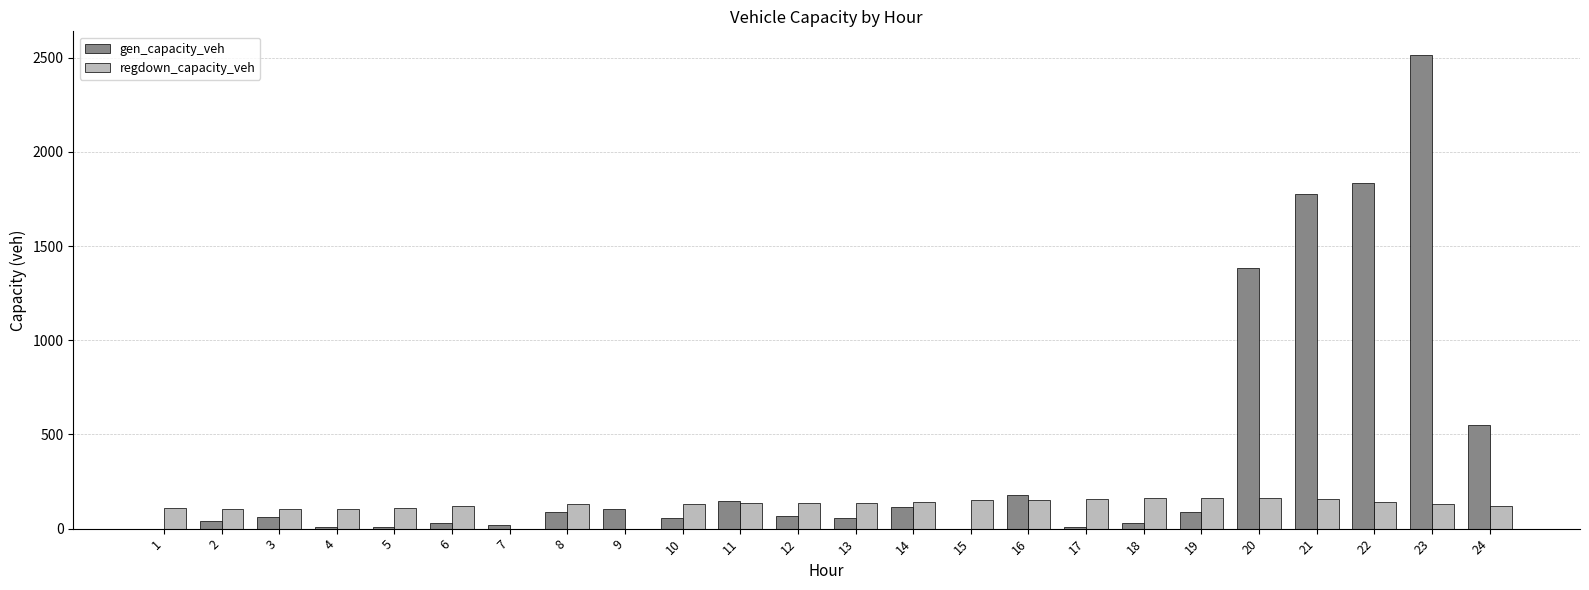

Is the value of regdown_capacity_veh at 14 greater than the value of gen_capacity_veh at 20?

No